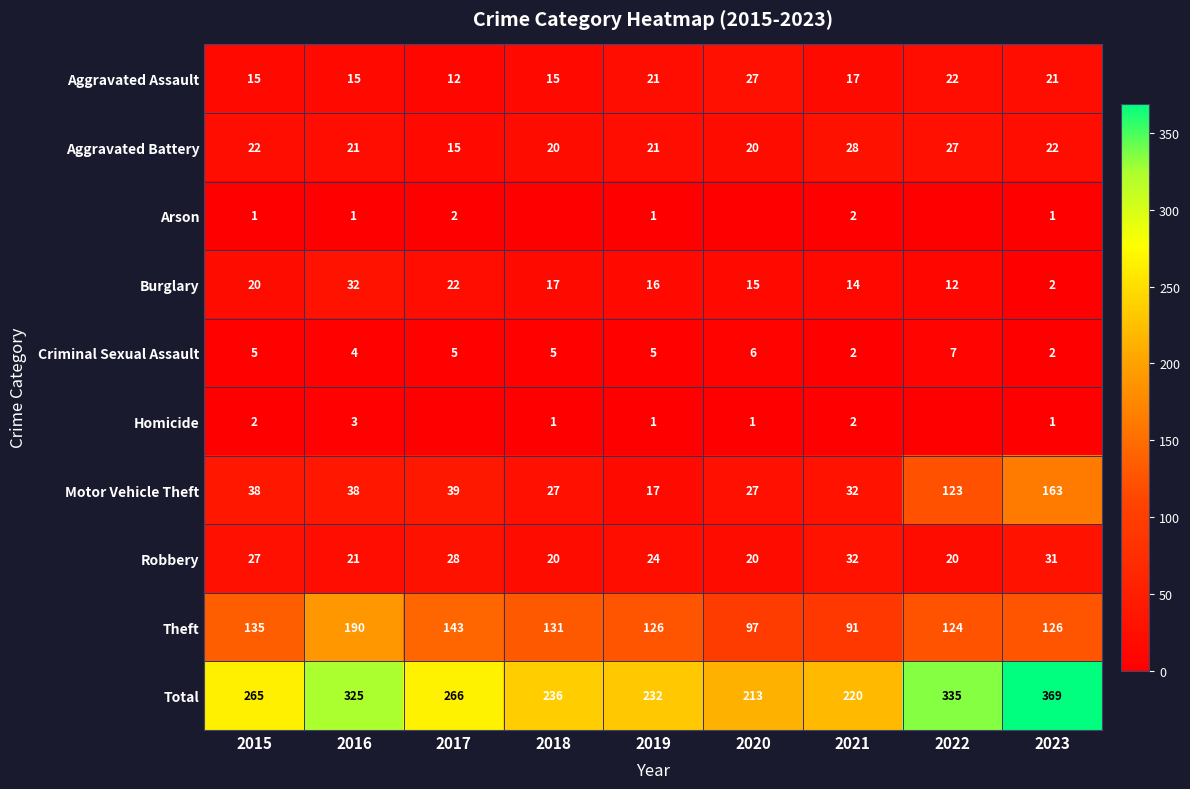

What is the difference between the highest and lowest values at 2016?

324